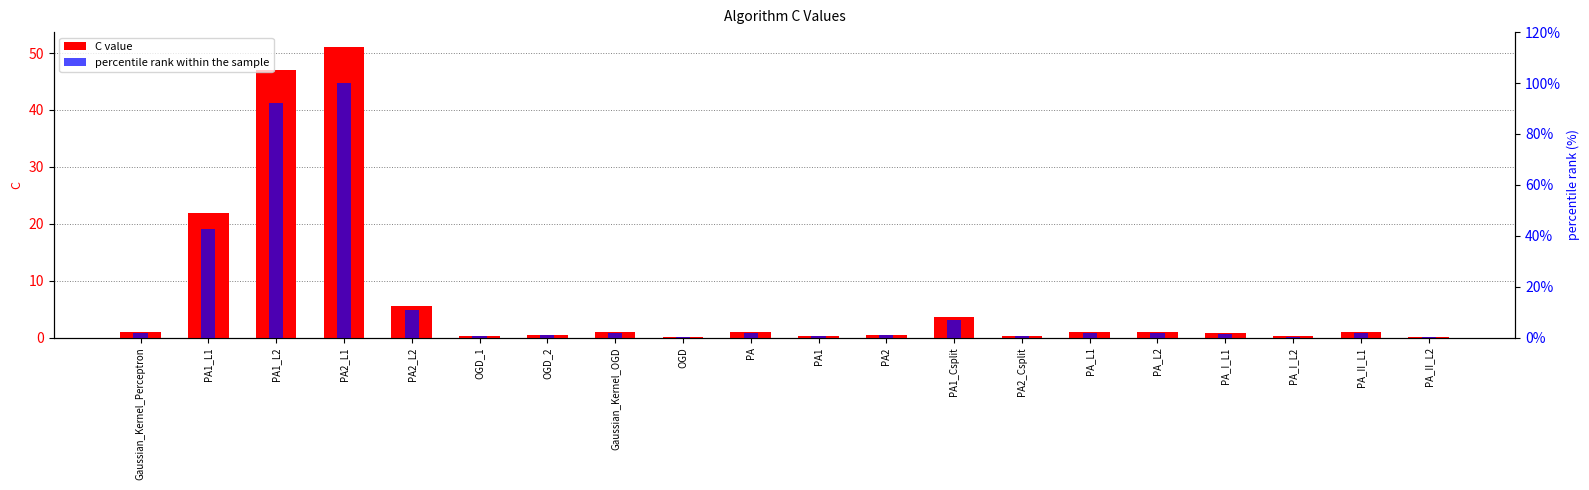

What is the sum of the C values at PA1_Csplit and PA_II_L2?

3.7